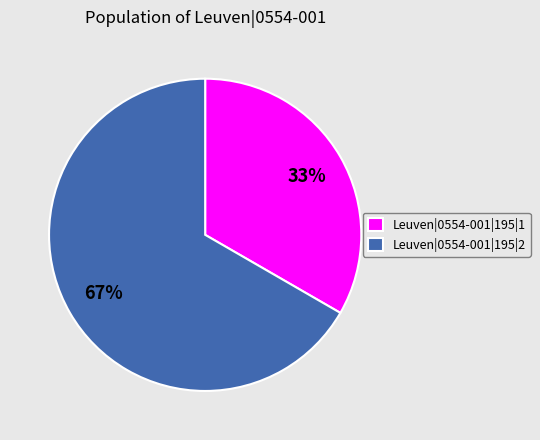

Combined, do Leuven|0554-001|195|1 and Leuven|0554-001|195|2 account for over 50%?

Yes